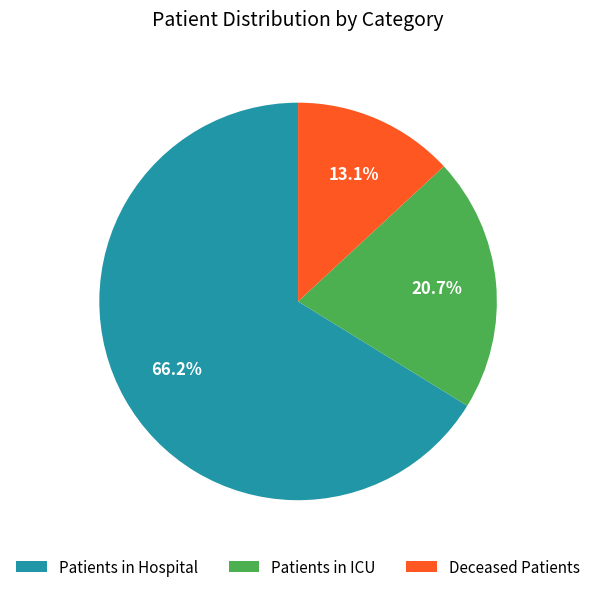

Rank the categories by value from highest to lowest.

Patients in Hospital, Patients in ICU, Deceased Patients